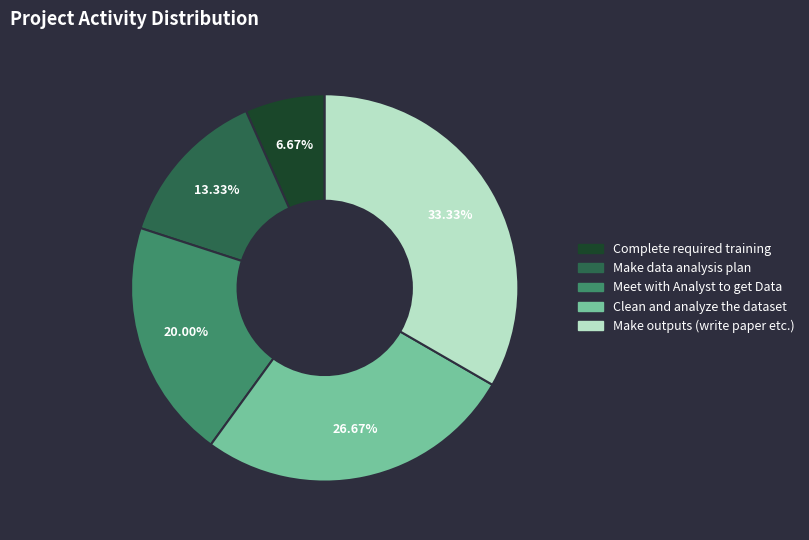

How many slices are in this pie chart?

5